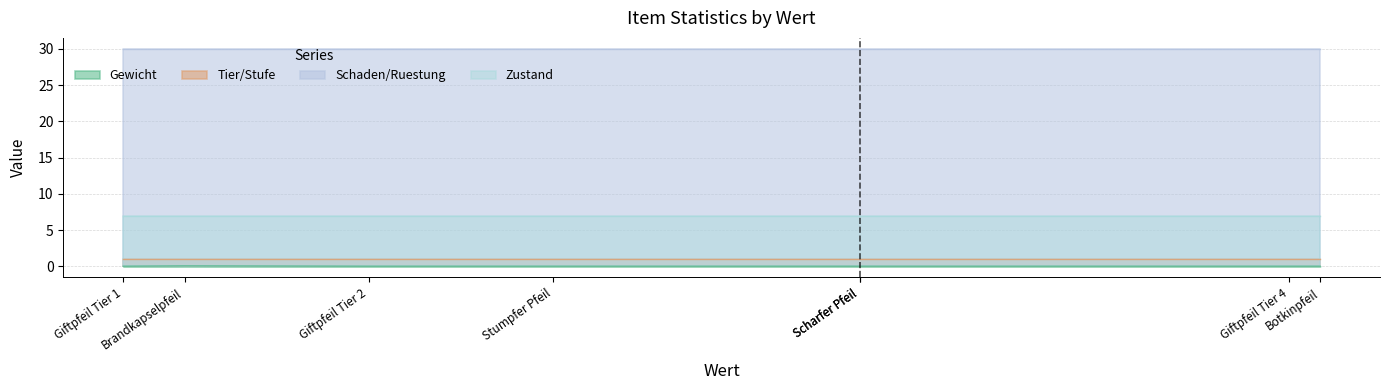

Reading left to right, what are all the values shown in this chart?

Gewicht: Botkinpfeil=0.0	Stumpfer Pfeil=0.0	Scharfer Pfeil=0.0	Brandkapselpfeil=0.1	Giftpfeil Tier 1=0.0	Giftpfeil Tier 2=0.0	Giftpfeil Tier 3=0.0	Giftpfeil Tier 4=0.0
Tier/Stufe: Botkinpfeil=1.0	Stumpfer Pfeil=1.0	Scharfer Pfeil=1.0	Brandkapselpfeil=1.0	Giftpfeil Tier 1=1.0	Giftpfeil Tier 2=1.0	Giftpfeil Tier 3=1.0	Giftpfeil Tier 4=1.0
Schaden/Ruestung: Botkinpfeil=30.0	Stumpfer Pfeil=30.0	Scharfer Pfeil=30.0	Brandkapselpfeil=30.0	Giftpfeil Tier 1=30.0	Giftpfeil Tier 2=30.0	Giftpfeil Tier 3=30.0	Giftpfeil Tier 4=30.0
Zustand: Botkinpfeil=7.0	Stumpfer Pfeil=7.0	Scharfer Pfeil=7.0	Brandkapselpfeil=7.0	Giftpfeil Tier 1=7.0	Giftpfeil Tier 2=7.0	Giftpfeil Tier 3=7.0	Giftpfeil Tier 4=7.0